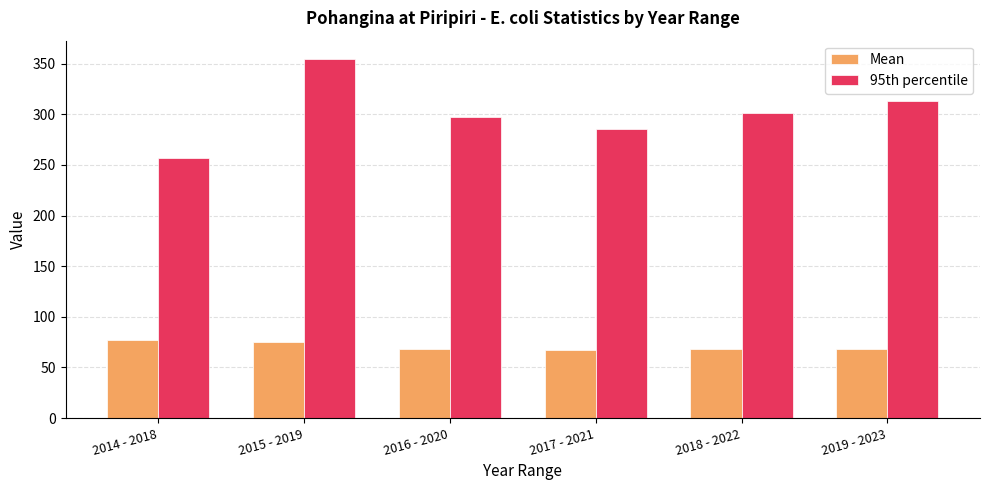

List the series in order of their peak value, lowest first.

Mean, 95th percentile